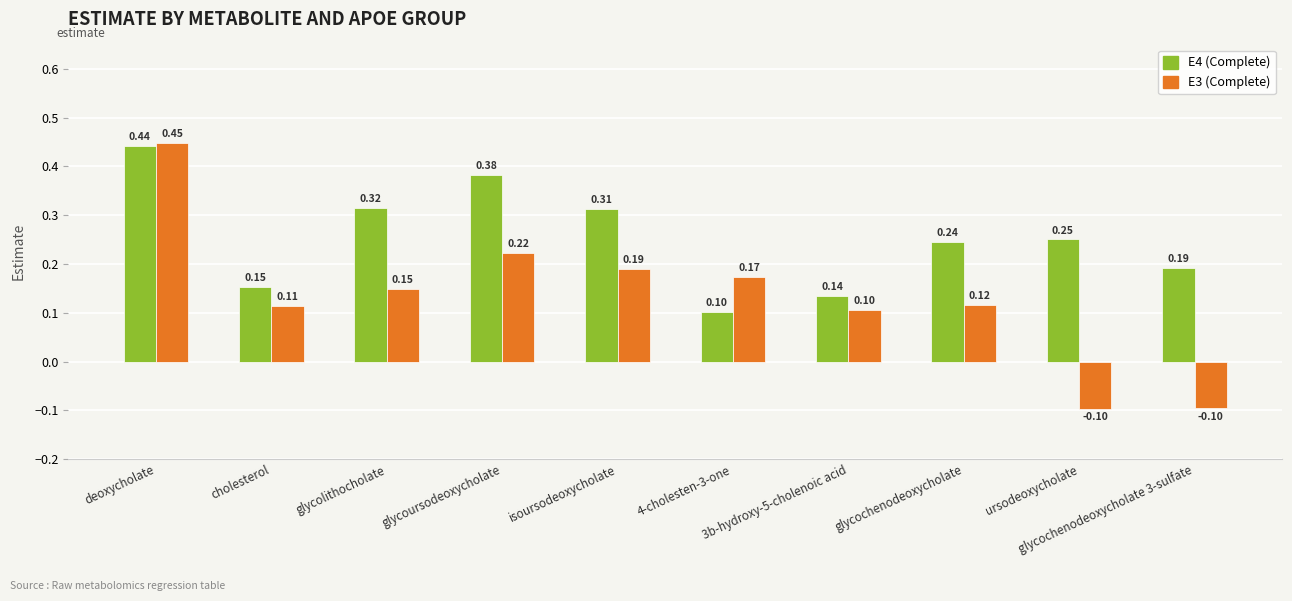

Count the number of categories in the chart.

10